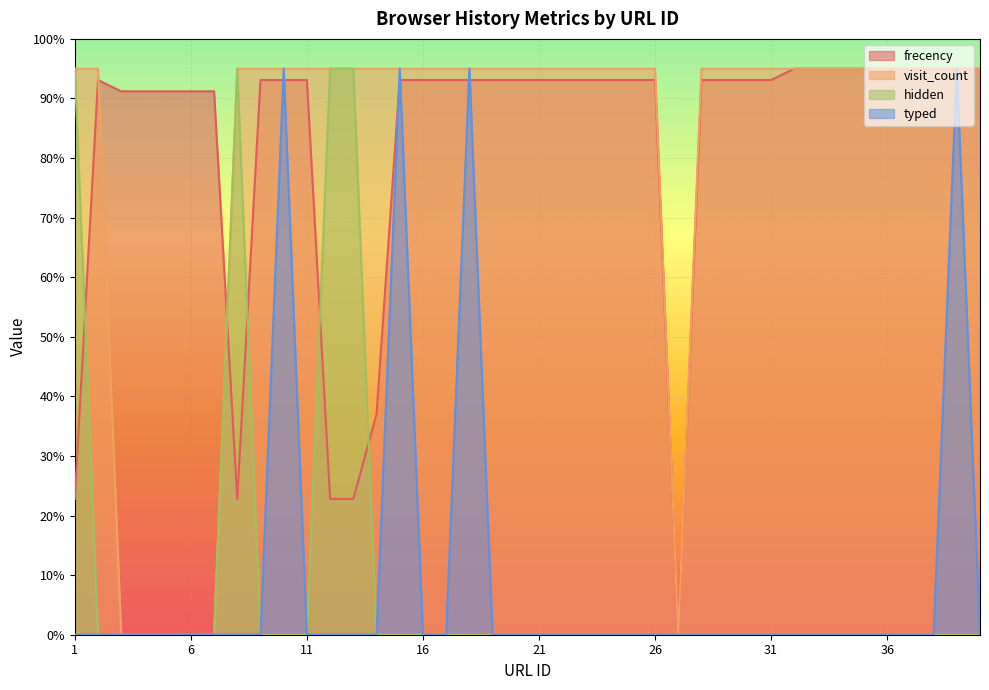

Reading left to right, extract all data points from this chart.

frecency: 22.8	93.1	91.2	91.2	91.2	91.2	91.2	22.8	93.1	93.1	93.1	22.8	22.8	37.1	93.1	93.1	93.1	93.1	93.1	93.1	93.1	93.1	93.1	93.1	93.1	93.1	0.0	93.1	93.1	93.1	93.1	95.0	95.0	95.0	95.0	95.0	95.0	95.0	95.0	95.0
visit_count: 95.0	95.0	0.0	0.0	0.0	0.0	0.0	95.0	95.0	95.0	95.0	95.0	95.0	95.0	95.0	95.0	95.0	95.0	95.0	95.0	95.0	95.0	95.0	95.0	95.0	95.0	0.0	95.0	95.0	95.0	95.0	95.0	95.0	95.0	95.0	95.0	95.0	95.0	95.0	95.0
hidden: 95.0	0.0	0.0	0.0	0.0	0.0	0.0	95.0	0.0	0.0	0.0	95.0	95.0	0.0	0.0	0.0	0.0	0.0	0.0	0.0	0.0	0.0	0.0	0.0	0.0	0.0	0.0	0.0	0.0	0.0	0.0	0.0	0.0	0.0	0.0	0.0	0.0	0.0	0.0	0.0
typed: 0.0	0.0	0.0	0.0	0.0	0.0	0.0	0.0	0.0	95.0	0.0	0.0	0.0	0.0	95.0	0.0	0.0	95.0	0.0	0.0	0.0	0.0	0.0	0.0	0.0	0.0	0.0	0.0	0.0	0.0	0.0	0.0	0.0	0.0	0.0	0.0	0.0	0.0	95.0	0.0